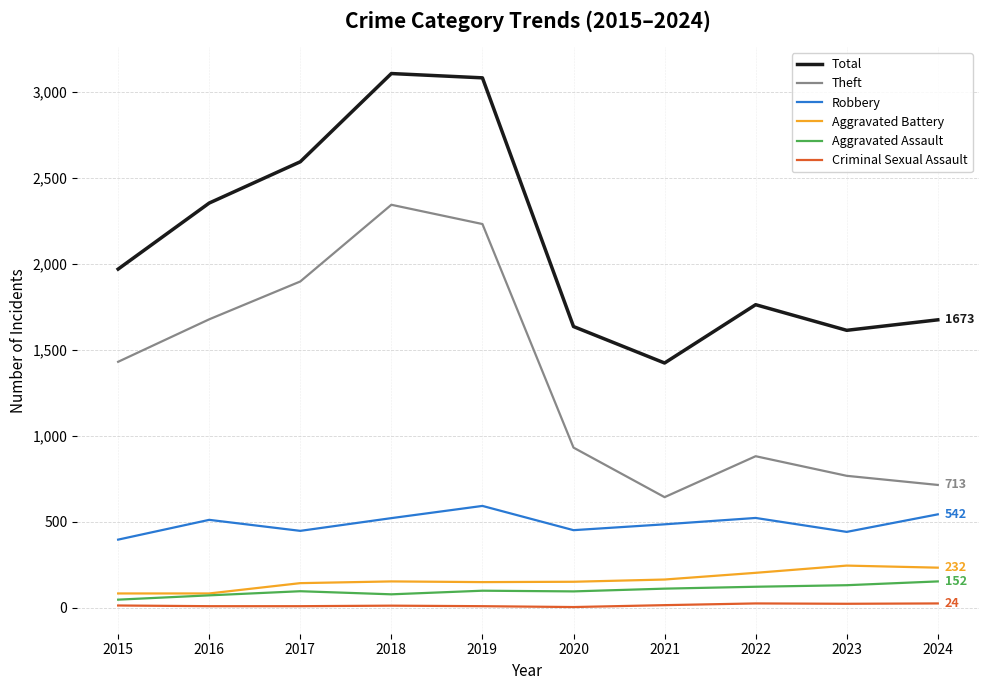

Is the value of Theft at 2018 greater than the value of Total at 2024?

Yes